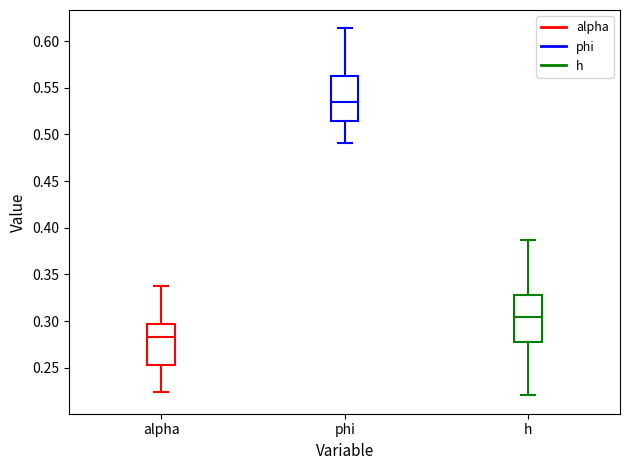

Reading left to right, read every box against the y-axis: the position of its median line, the range the box covers, and the ends of its whiskers. The values are not printed on the chart, so give them approximately, as read against the axis.

alpha: median 0.285, box 0.255 to 0.295, whiskers 0.225 to 0.340
phi: median 0.535, box 0.515 to 0.565, whiskers 0.490 to 0.615
h: median 0.305, box 0.280 to 0.330, whiskers 0.220 to 0.385